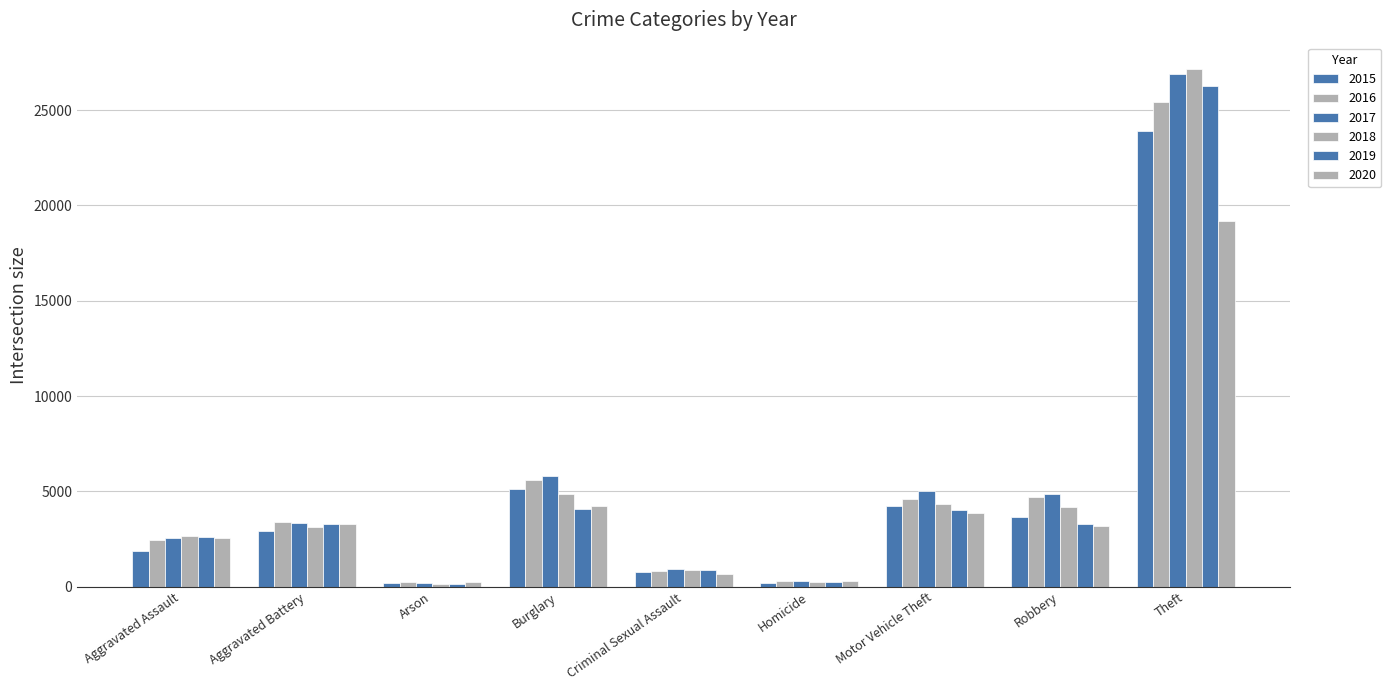

How many bars are there in each group?

6